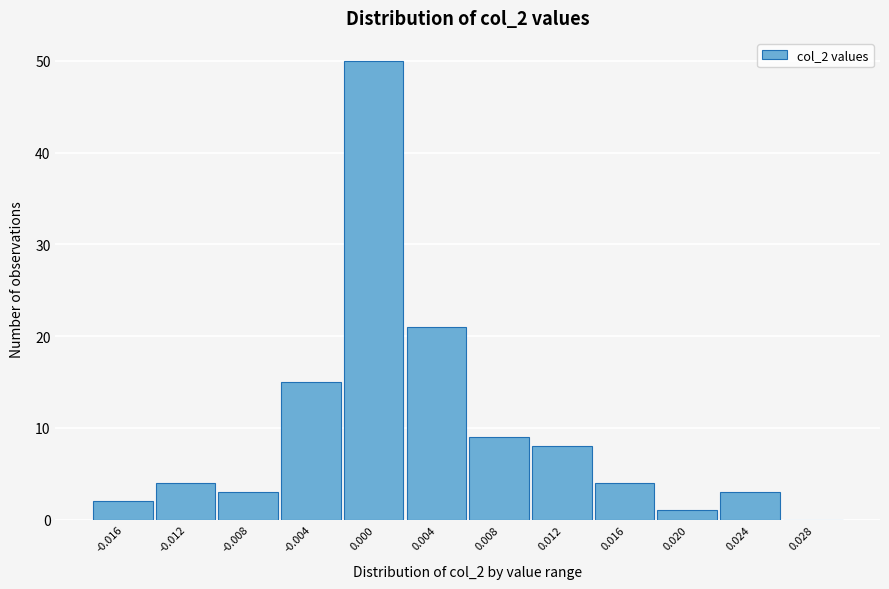

Reading right to left, list all the values displayed in this chart.

0.028=0	0.024=3	0.020=1	0.016=4	0.012=8	0.008=9	0.004=21	0.000=50	-0.004=15	-0.008=3	-0.012=4	-0.016=2